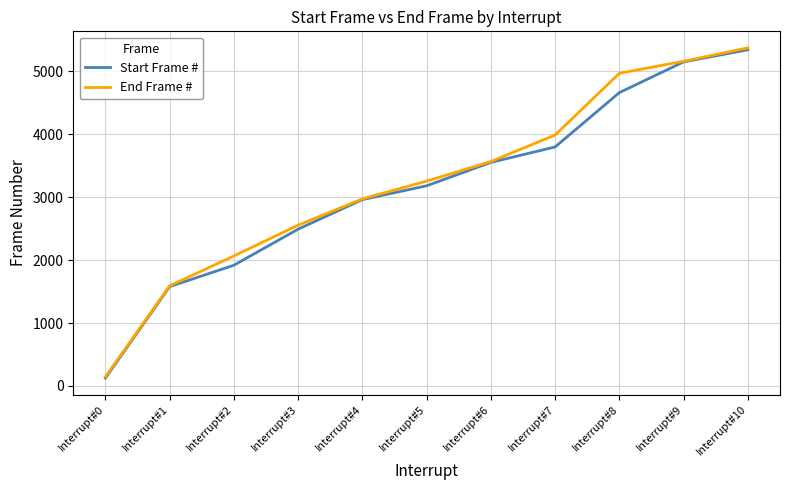

What is the total value across all series at Interrupt#0?

270